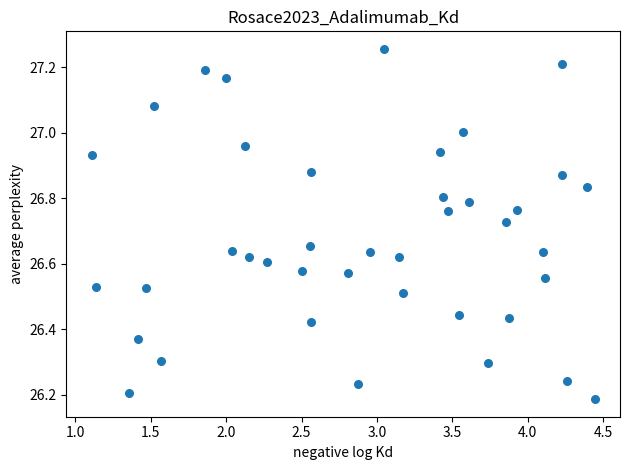

What is the range of Y values (max minus min)?

1.1